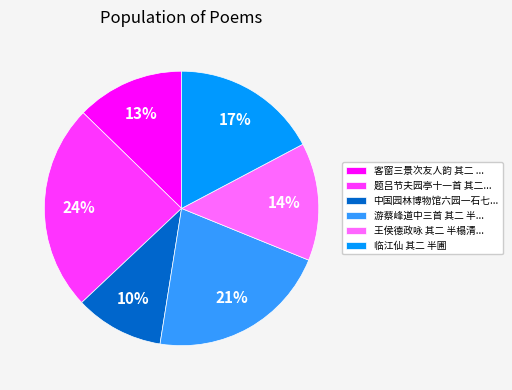

Count the number of slices in the pie.

6